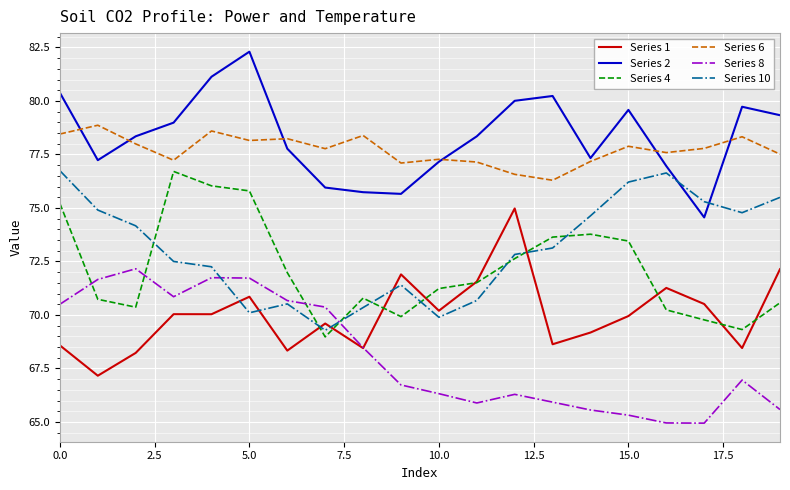

What is the sum of all Series 8 values?

1362.6